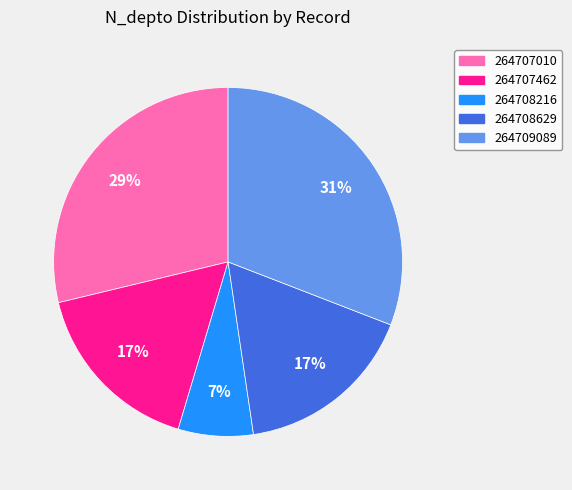

To the nearest percent, what portion does 264709089 represent?

31%